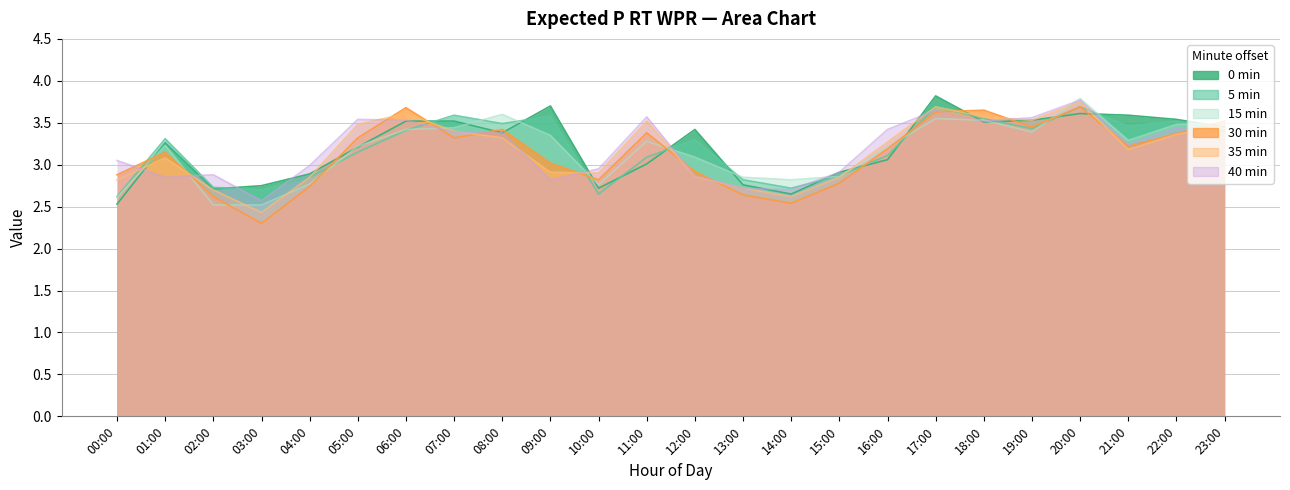

What is the difference between the second highest and second lowest values in the 35min series?

1.1